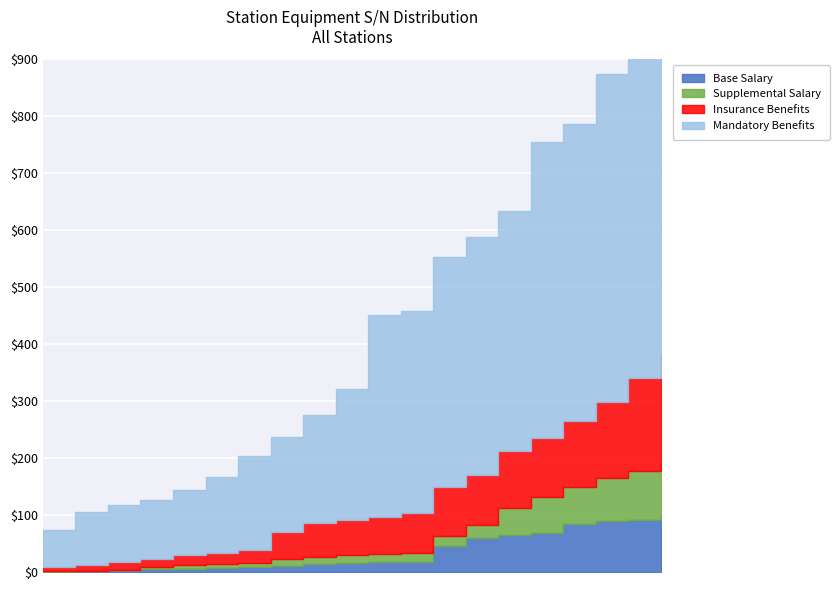

True or false: Supplemental Salary and Mandatory Benefits intersect in this chart.

False